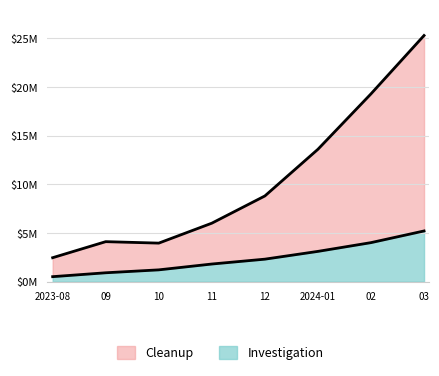

What is the sum of all Investigation values?

19.0